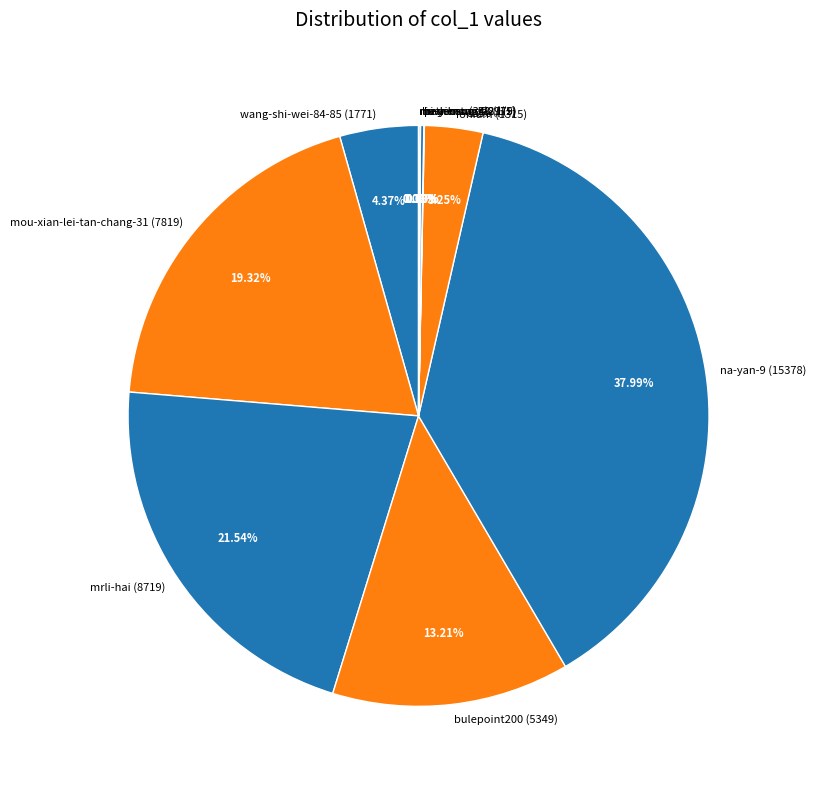

To the nearest percent, what percentage of the pie is ionium?

3%